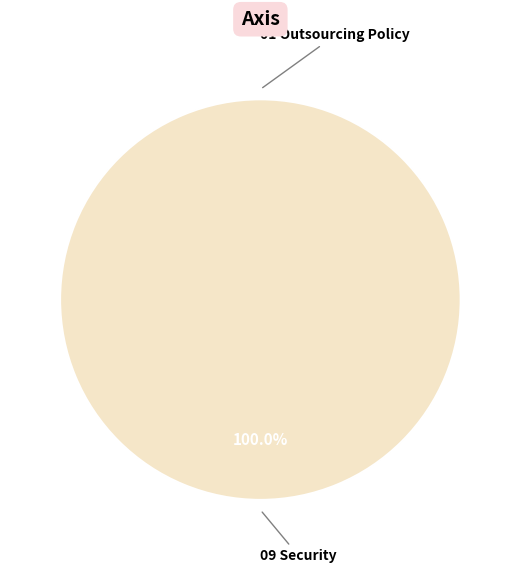

The 01 Outsourcing Policy slice represents 9% of the pie. True or false?

False